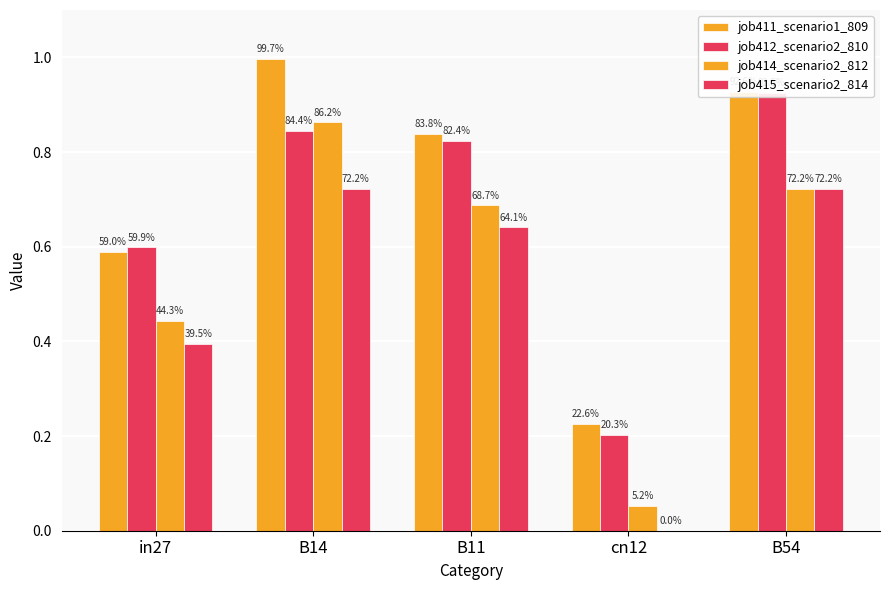

Which series changed the most between in27 and B11?

job411_scenario1_809